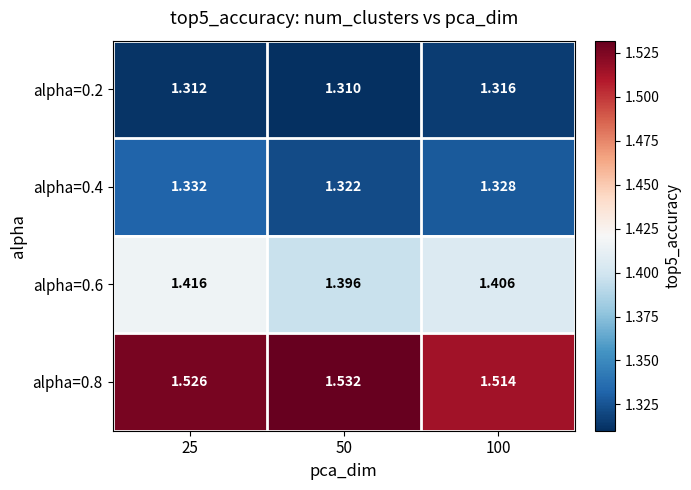

Is the value of alpha=0.8 at 50 greater than the value of alpha=0.2 at 50?

Yes